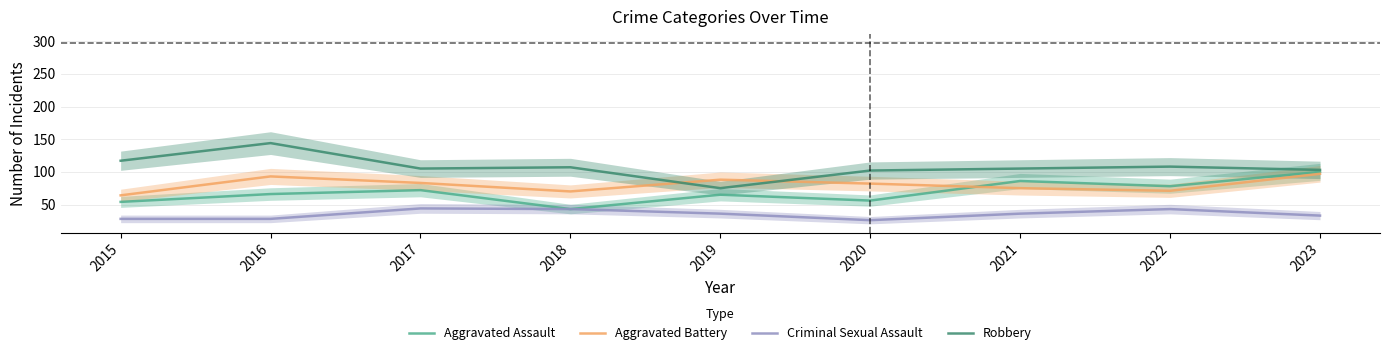

Where is Aggravated Battery nearest to the value 80?

2020